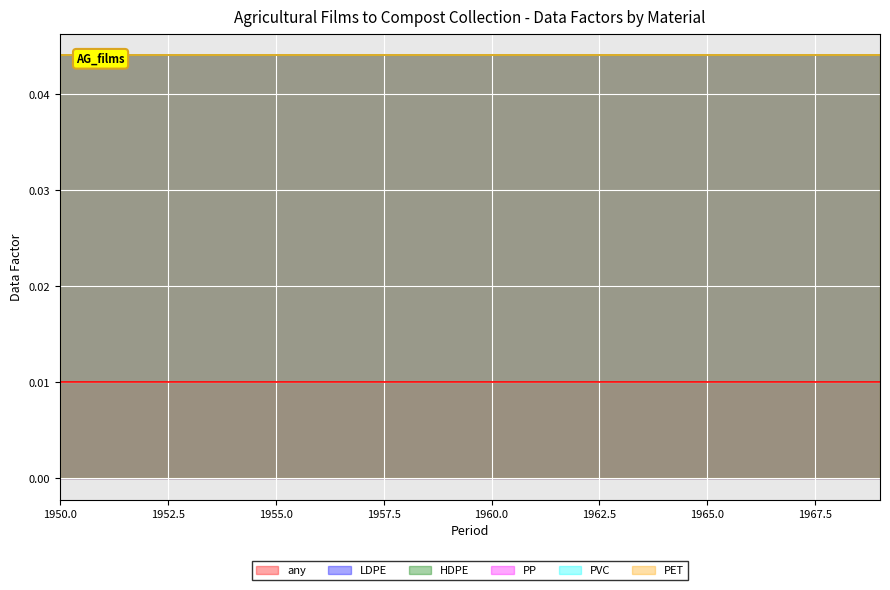

How many data points does each series have?

20